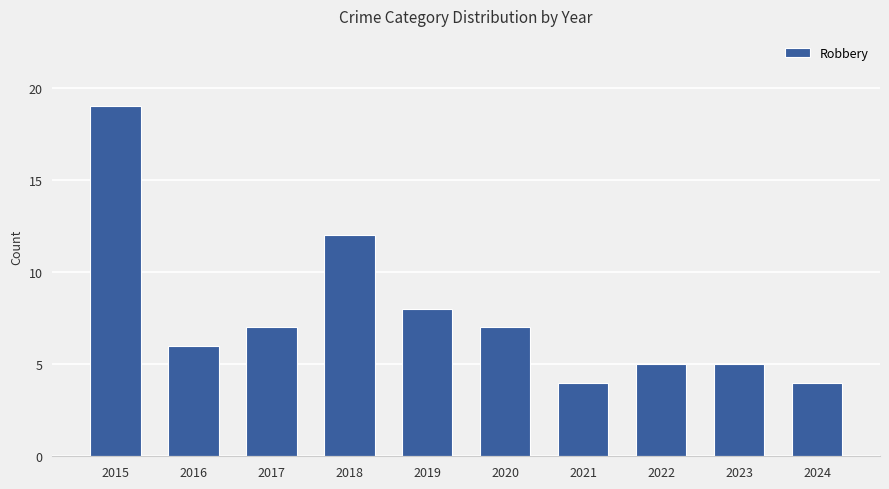

Reading right to left, what are all the values shown in this chart?

2024=4	2023=5	2022=5	2021=4	2020=7	2019=8	2018=12	2017=7	2016=6	2015=19